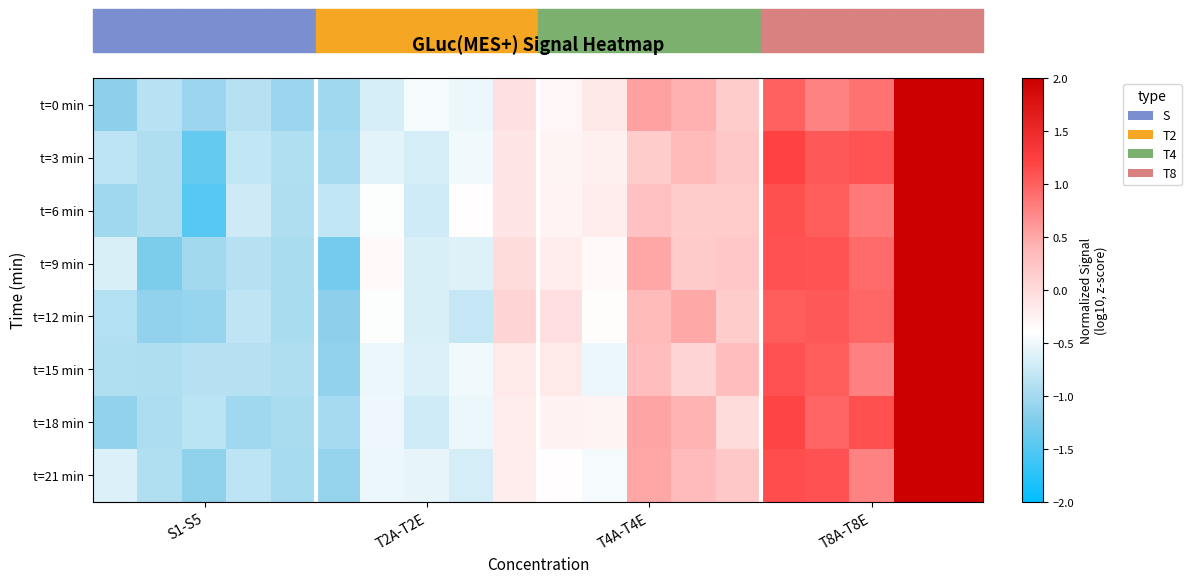

Which series has the largest range (max minus min)?

t=6 min